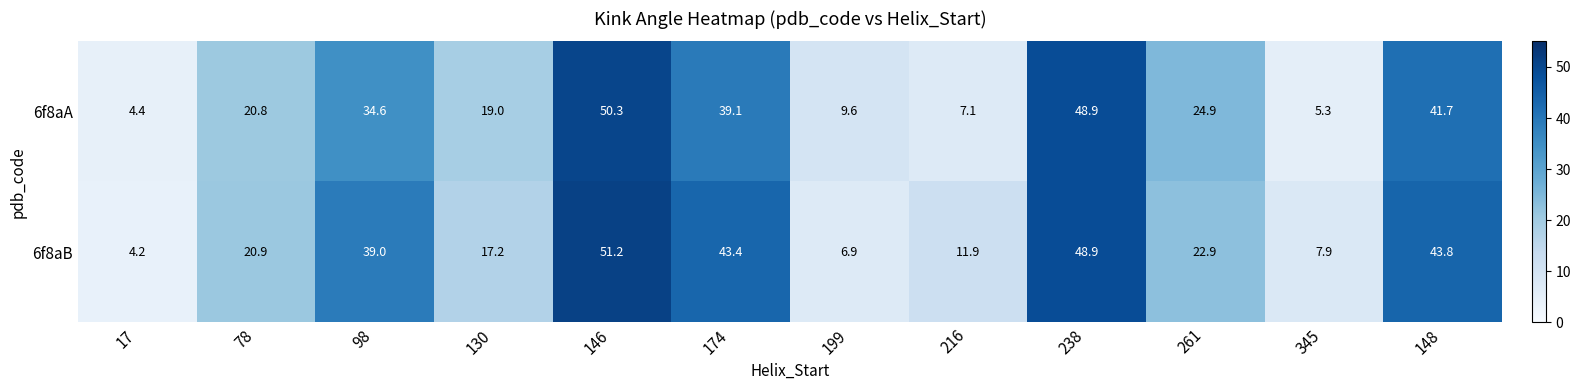

Which series has the largest total across all categories?

6f8aB